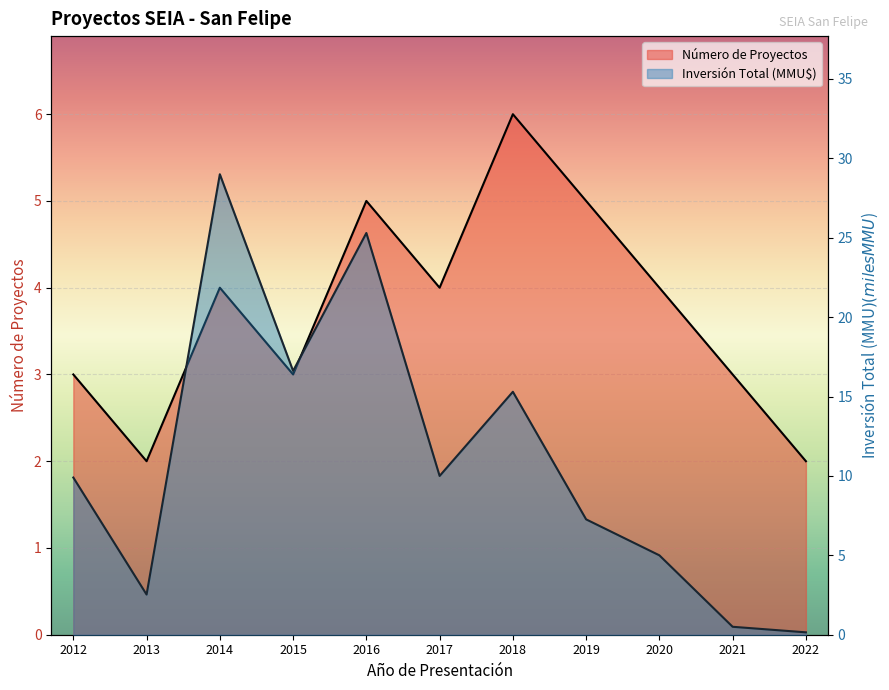

What is the sum of the Número de Proyectos values at 2014 and 2021?

7.0